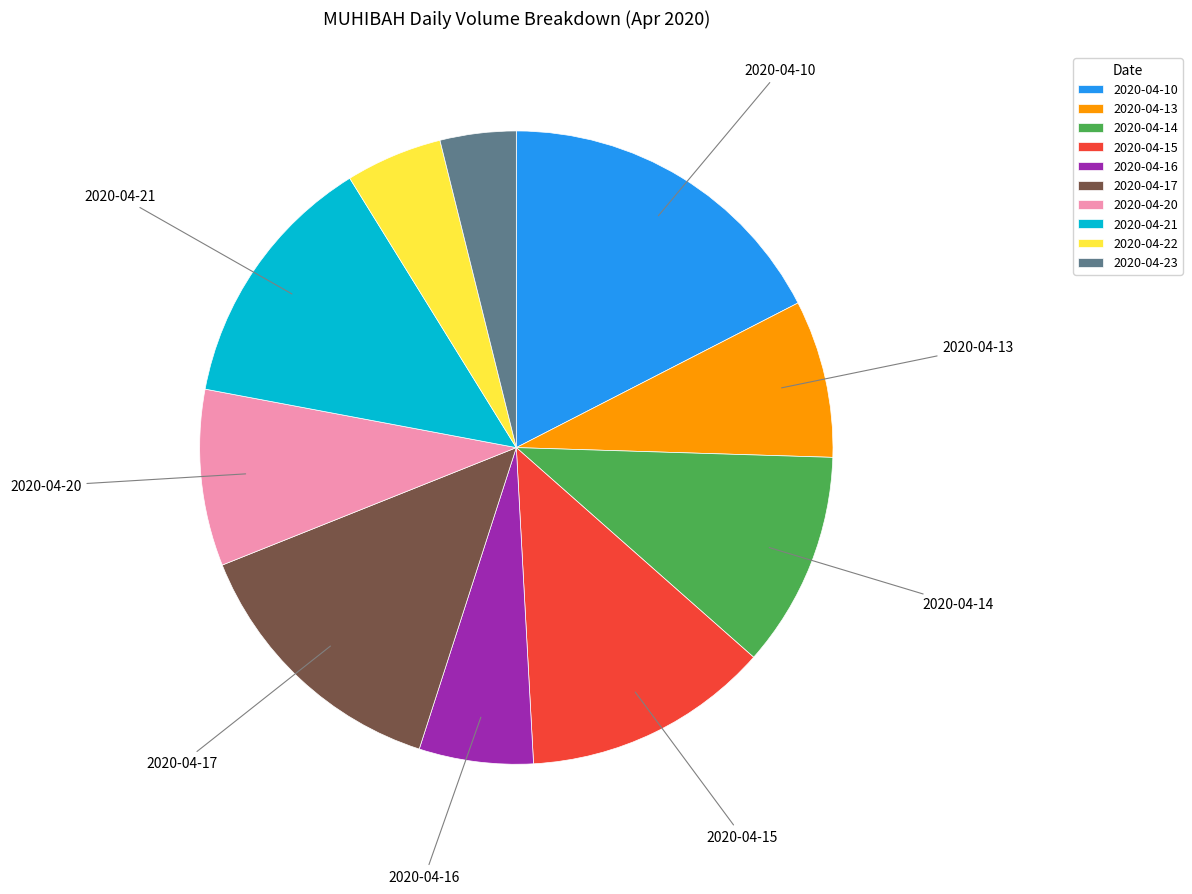

Does any single category account for the majority?

No